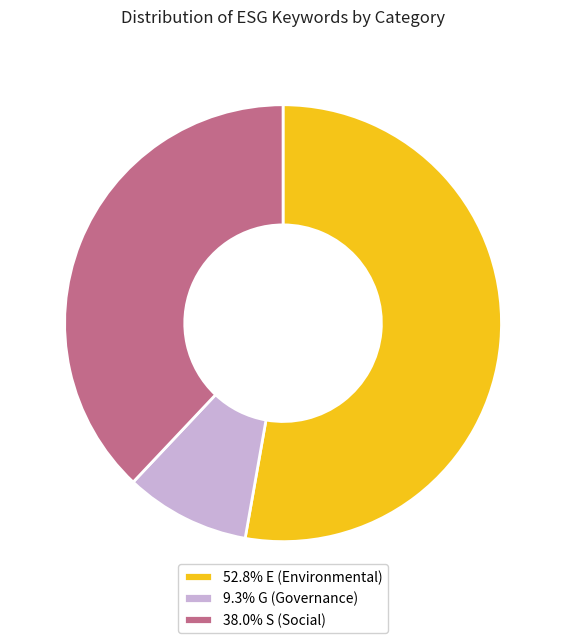

Combined, do 52.8% E (Environmental) and 9.3% G (Governance) account for over 50%?

Yes